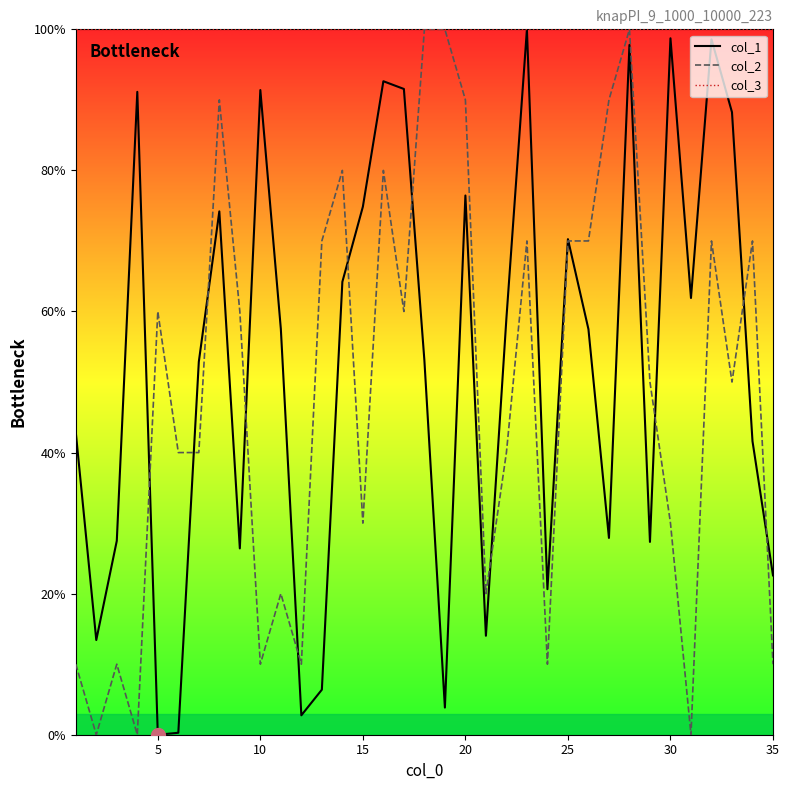

True or false: col_2 and col_3 cross at least once.

False